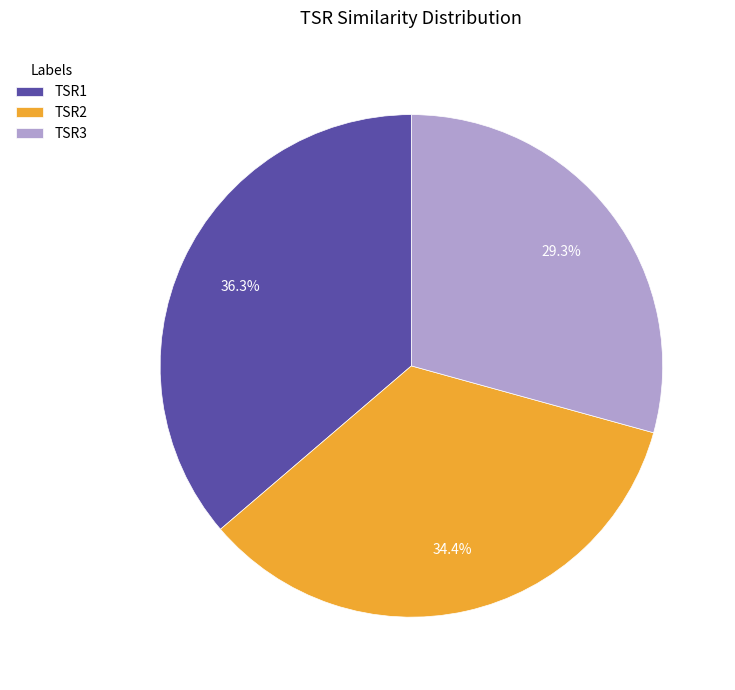

Rank the categories by value from highest to lowest.

TSR1, TSR2, TSR3